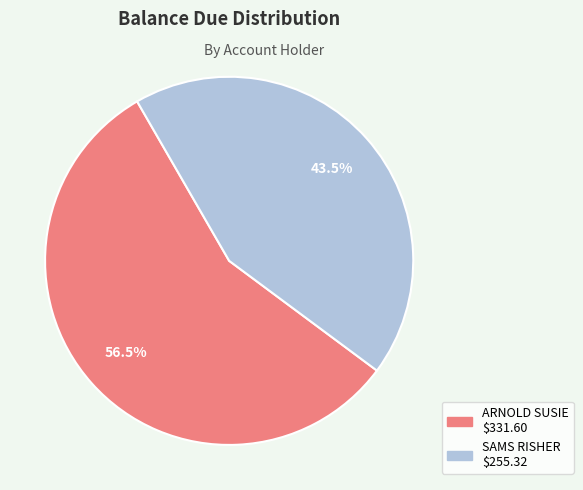

Do ARNOLD SUSIE and SAMS RISHER together represent more than half of the pie?

Yes